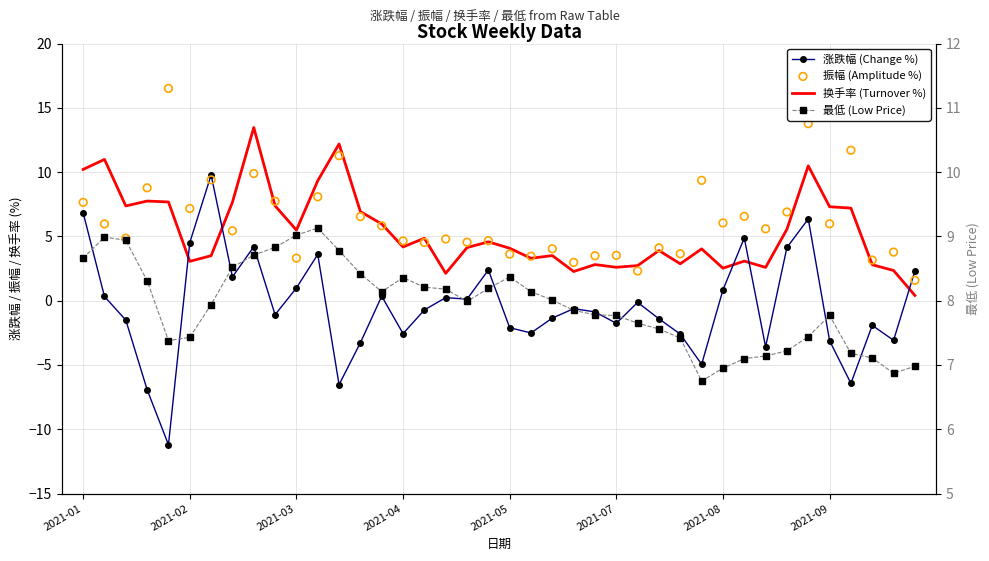

At which category is the sum across all series the highest?

34